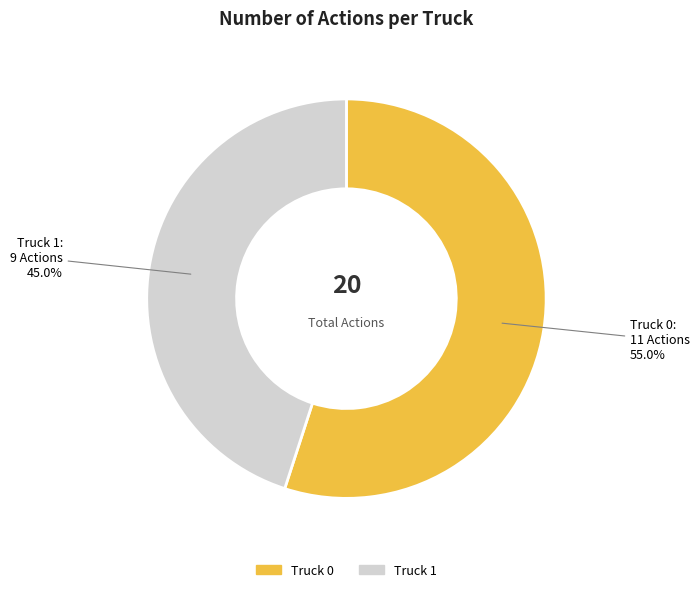

Rank the categories by value from lowest to highest.

Truck 1, Truck 0